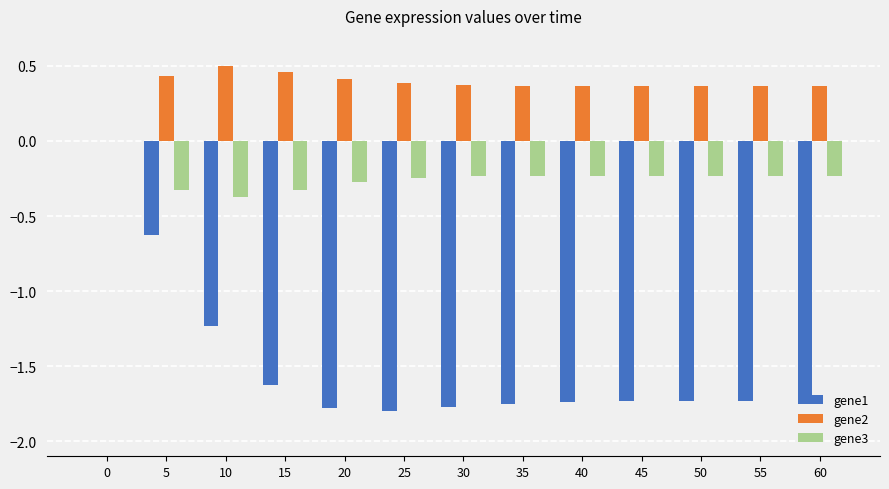

True or false: gene1 has a value of -0.9 at 0.

False